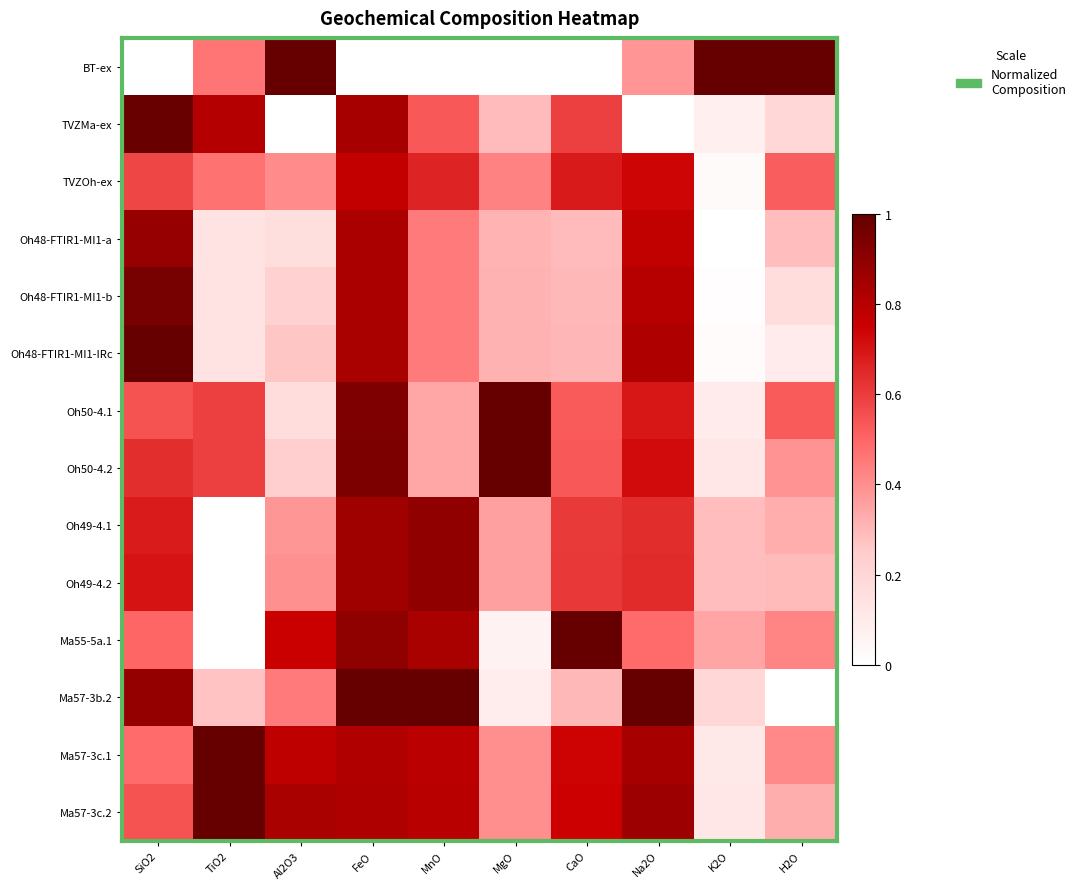

At CaO, list the series in order from smallest to largest.

BT-ex, Oh48-FTIR1-MI1-a, Oh48-FTIR1-MI1-b, Ma57-3b.2, Oh48-FTIR1-MI1-IRc, Oh50-4.1, Oh50-4.2, TVZMa-ex, Oh49-4.1, Oh49-4.2, TVZOh-ex, Ma57-3c.1, Ma57-3c.2, Ma55-5a.1